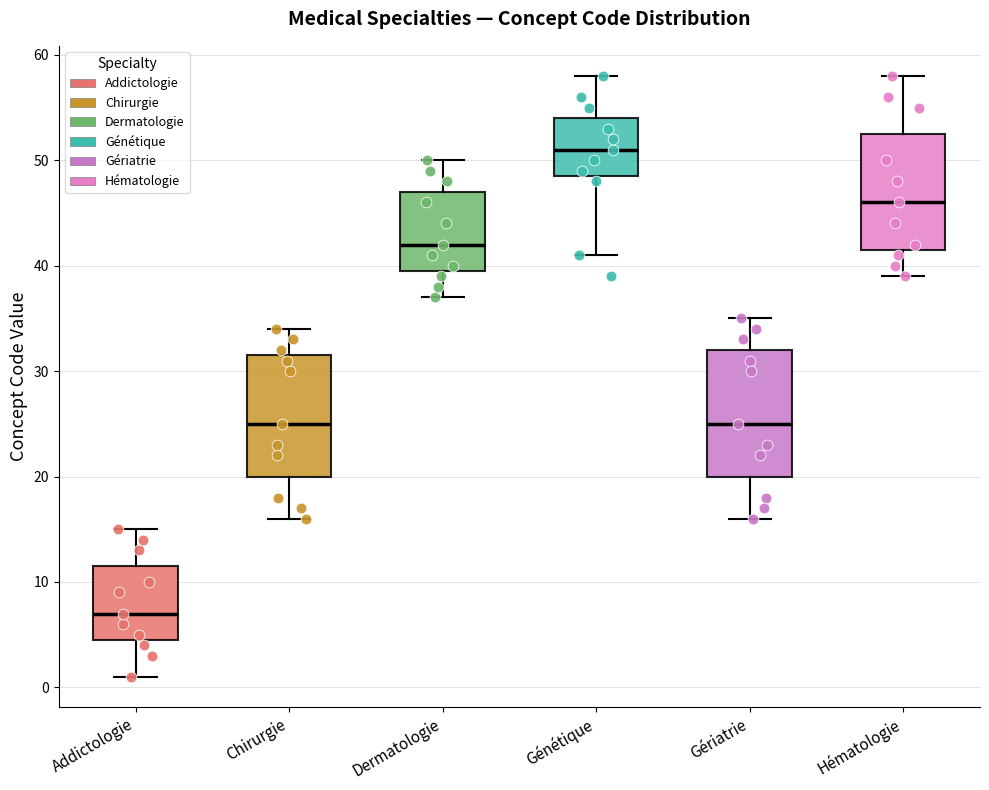

Which box's median line is the lowest?

Addictologie